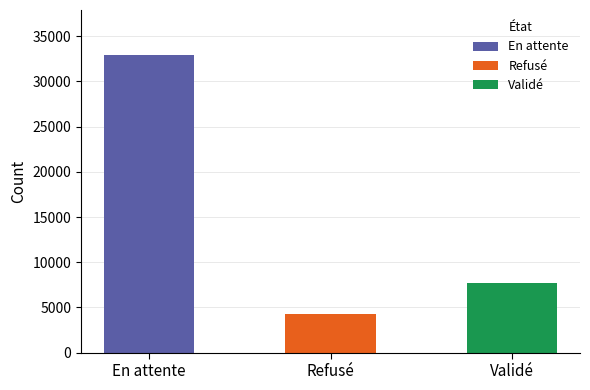

Which label corresponds to the largest value in the chart?

En attente